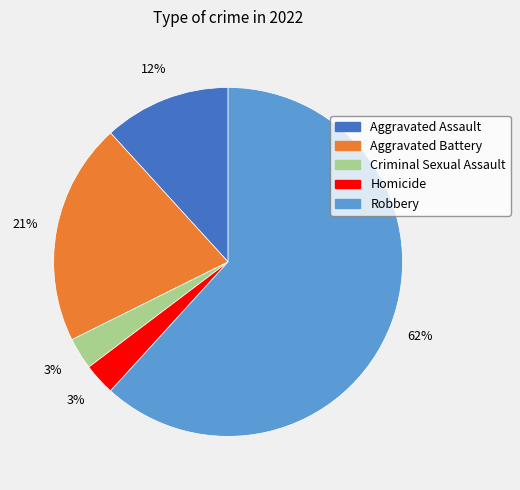

Combined, do Aggravated Assault and Homicide account for over 50%?

No